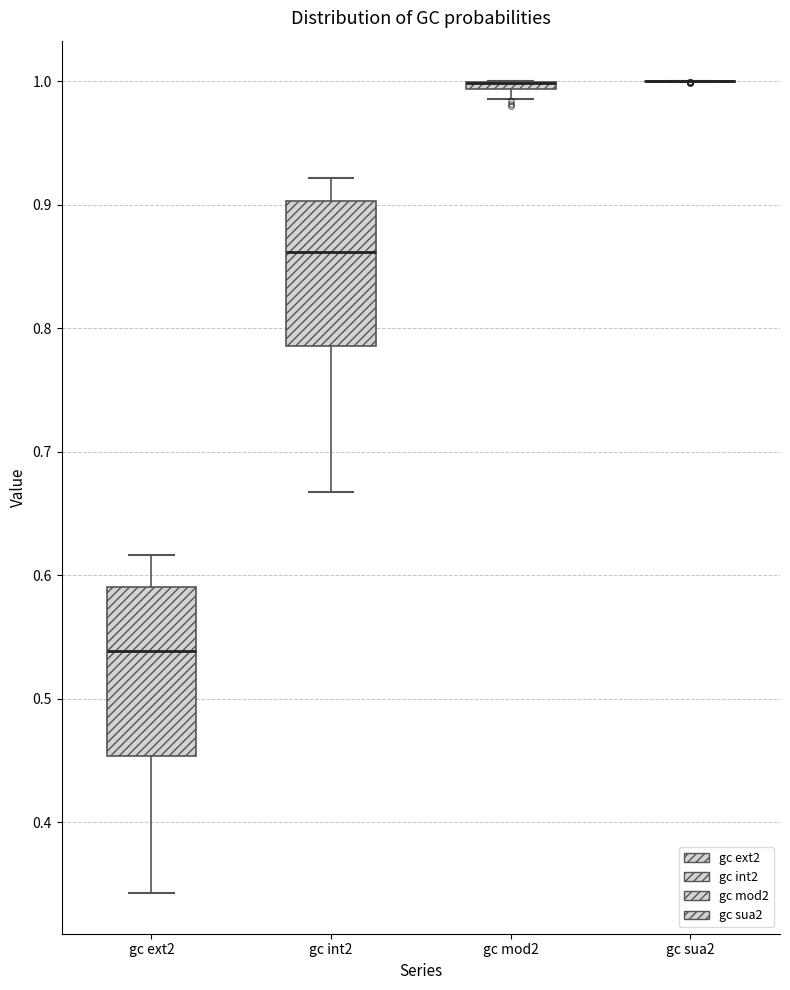

Comparing the boxes themselves (not the whiskers), which one is the tallest?

gc ext2